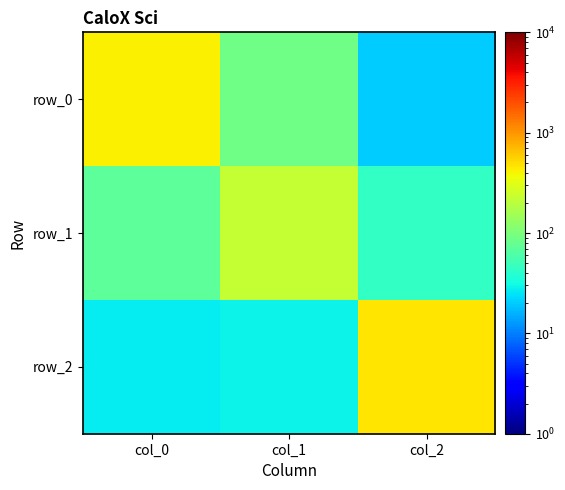

The value of row_2 at col_0 is 27. True or false?

True